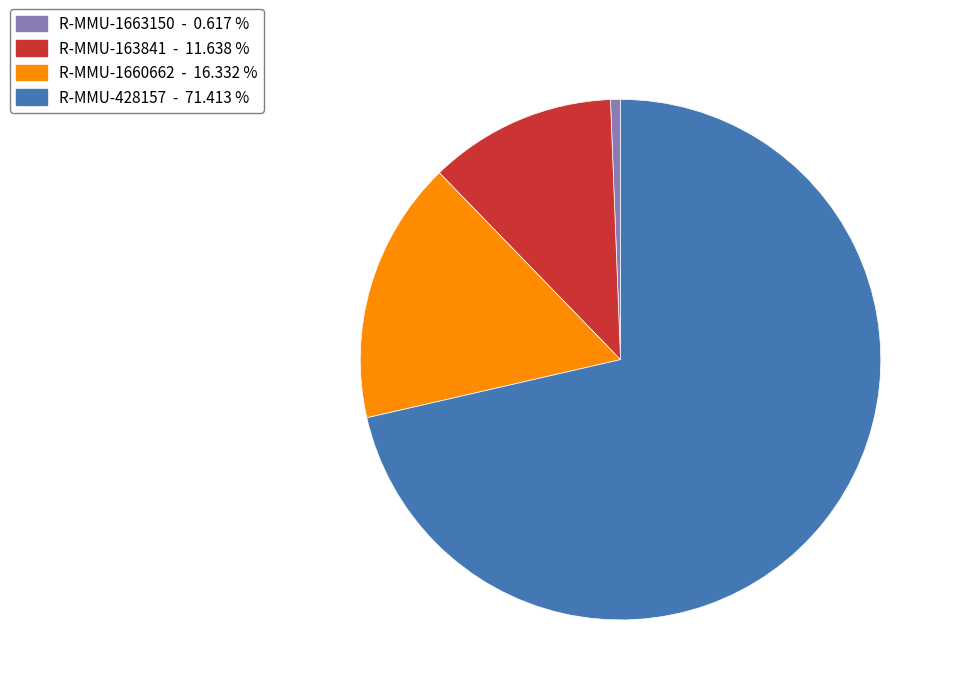

How many slices are in this pie chart?

4